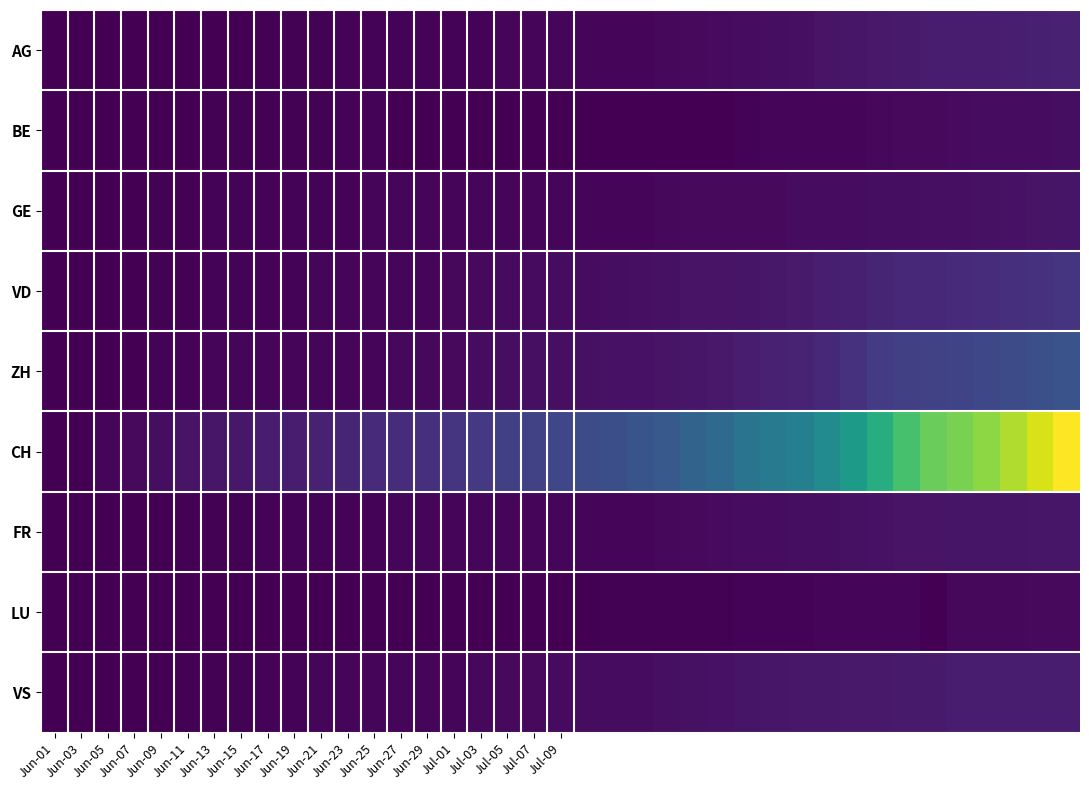

Reading left to right, extract all data points from this chart.

AG: 0	0	1	3	3	5	5	5	7	7	10	13	14	16	17	18	18	21	23	26	26	28	28	35	40	50	55	59	65	88	103	116	120	123	125	132	140	147	153
BE: 0	1	1	2	4	6	8	8	8	9	9	14	17	0	0	0	0	0	0	0	0	0	0	0	0	0	18	21	25	27	29	35	39	43	49	52	53	57	59
GE: 0	1	4	6	8	10	13	13	14	14	16	16	20	20	20	22	22	23	23	27	31	31	32	36	40	43	43	44	52	56	57	62	64	67	69	76	80	84	92
VD: 0	0	4	6	9	11	13	15	16	19	20	24	31	31	32	35	43	48	50	56	58	60	71	77	86	89	95	105	121	137	146	171	184	187	194	207	223	238	250
ZH: 0	0	2	5	13	19	23	23	23	23	26	28	30	33	38	45	52	62	67	68	75	80	83	87	103	110	129	152	161	189	237	293	316	329	337	356	382	405	424
CH: 0	3	20	39	63	85	99	107	123	133	150	172	200	211	228	249	277	311	325	354	382	397	430	460	526	565	638	676	716	795	899	1031	1172	1274	1320	1374	1458	1552	1654
FR: 0	0	2	3	5	7	7	9	13	13	15	16	16	20	22	22	23	24	26	27	32	32	32	36	44	47	52	56	61	61	72	79	84	87	92	94	96	99	100
LU: 0	0	0	0	0	0	0	1	1	1	1	1	0	0	3	0	5	5	5	6	6	9	10	11	12	12	14	17	19	25	28	28	32	0	36	36	37	40	43
VS: 0	1	2	2	4	7	7	10	15	16	20	24	28	28	28	32	37	39	40	48	52	53	58	65	75	82	92	97	105	109	112	115	120	122	124	127	130	130	132